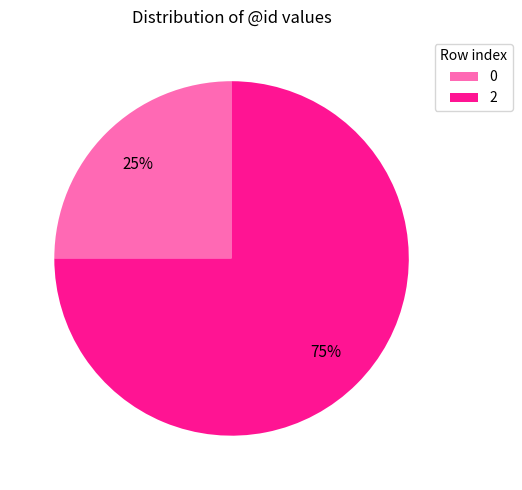

Approximately how many times larger is the value at 0 compared to 2?

0.3